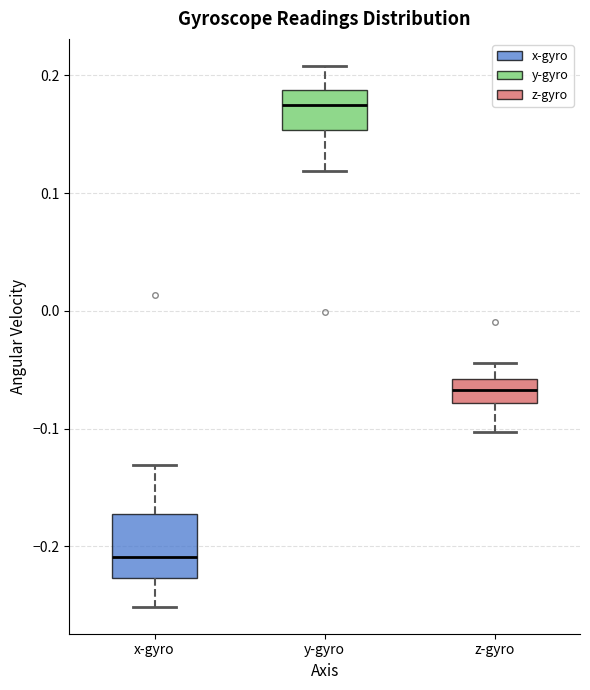

Which box is the tallest, from its lower edge to its upper edge?

x-gyro